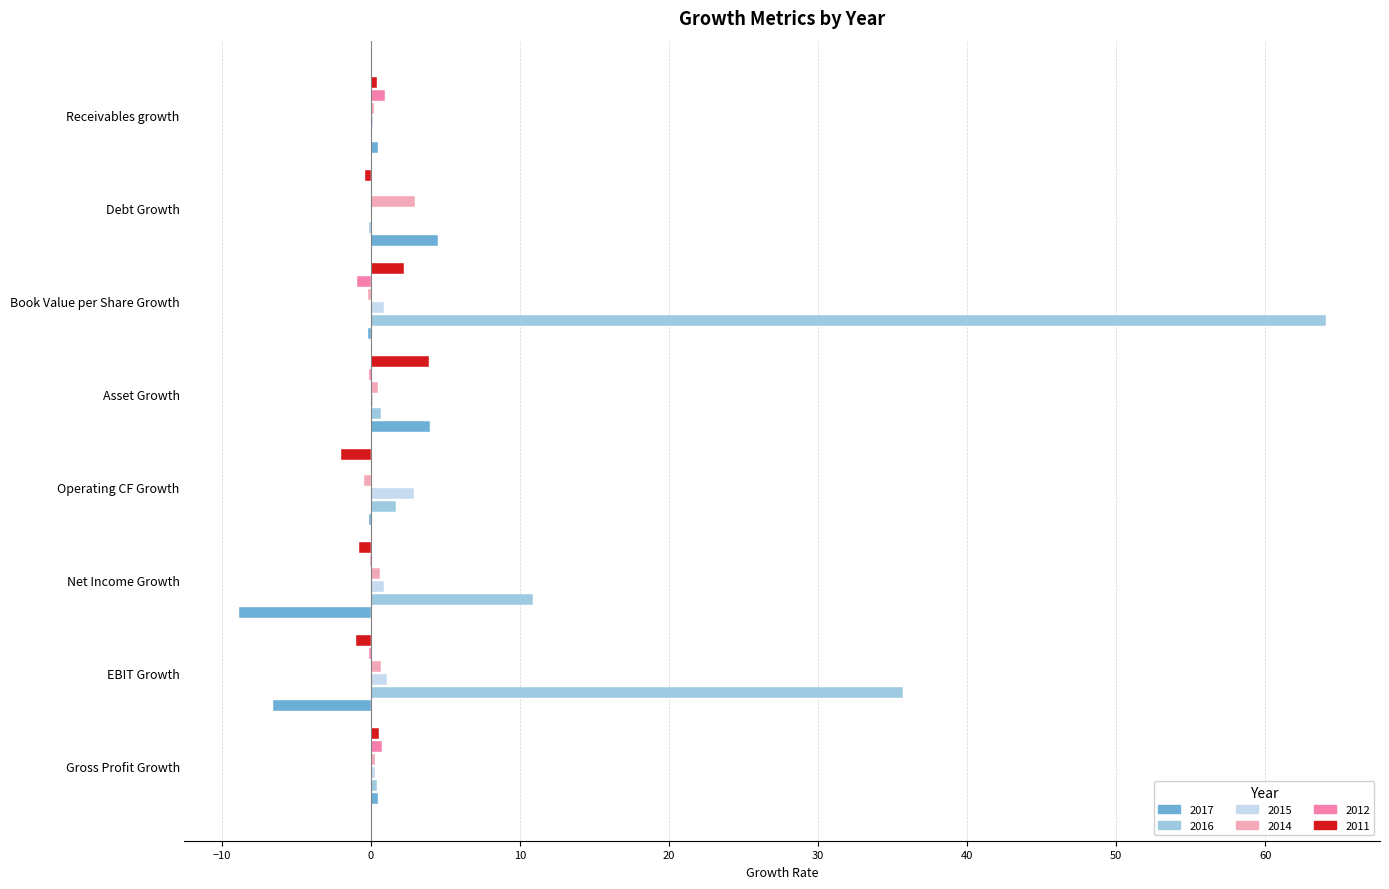

Is the value of 2015 at Operating CF Growth greater than the value of 2012 at EBIT Growth?

Yes